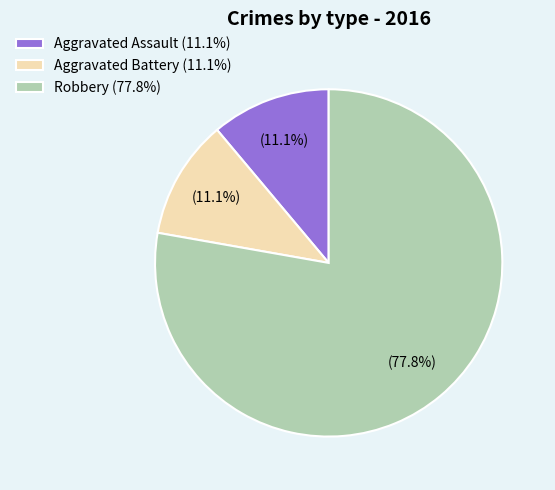

Combined, what portion of the pie is Aggravated Battery (11.1%) and Aggravated Assault (11.1%)?

22.2%